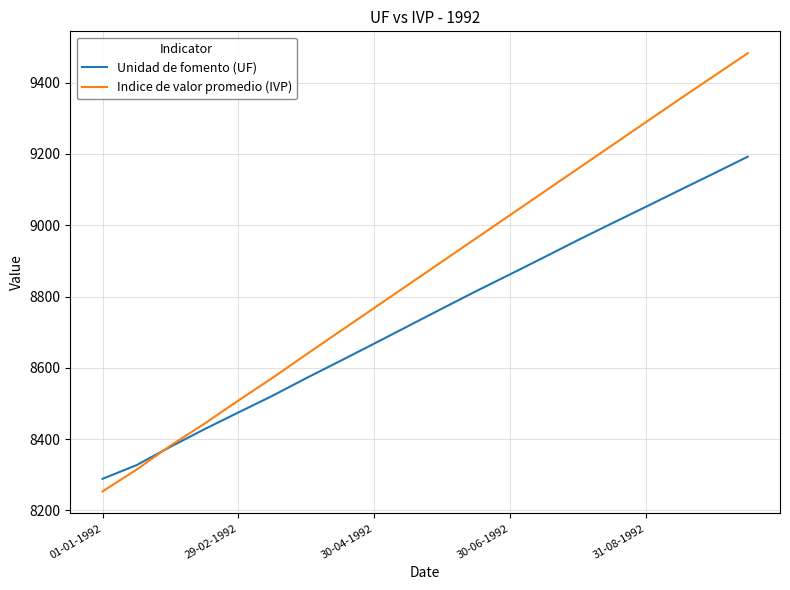

Which series has the largest range (max minus min)?

Indice de valor promedio (IVP)